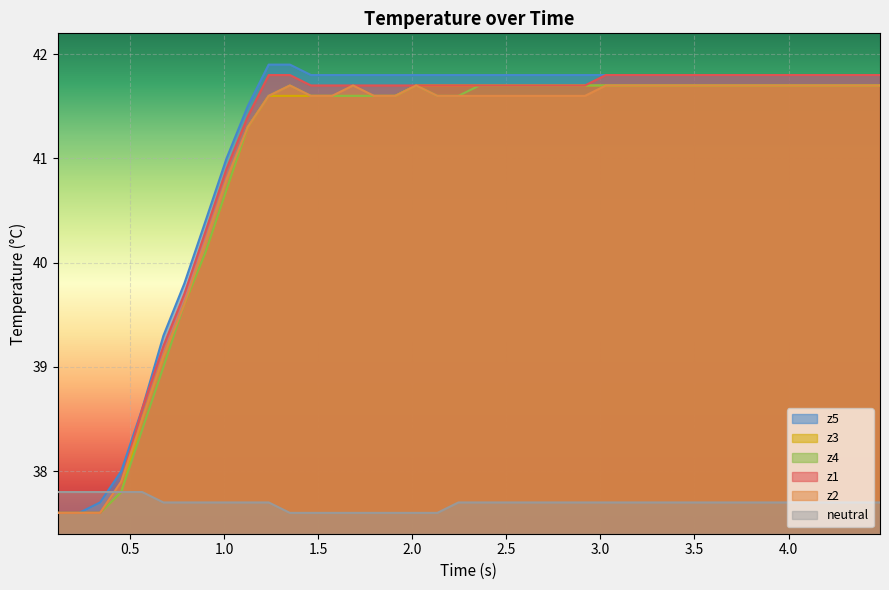

How many series are shown in this chart?

6